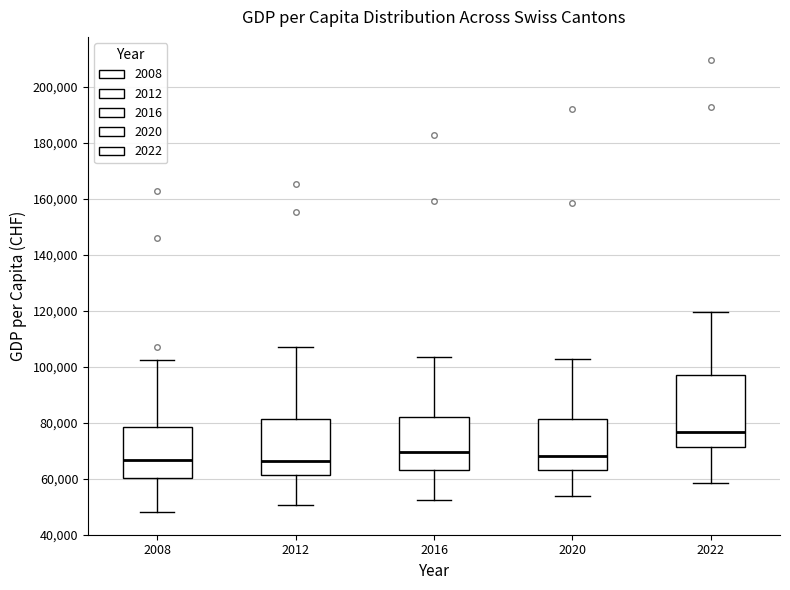

Comparing the boxes themselves (not the whiskers), which one is the tallest?

2022